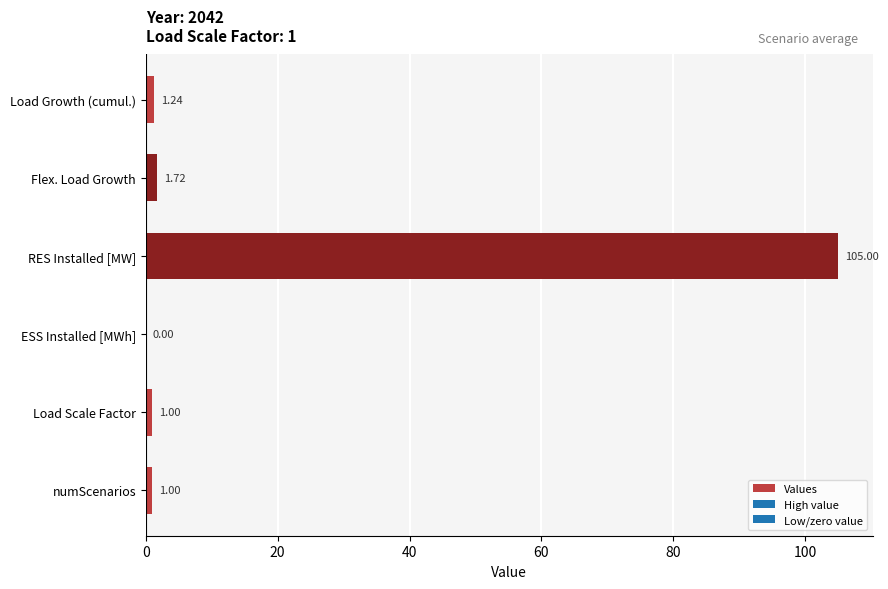

Where is the data nearest to the value 52?

Flex. Load Growth